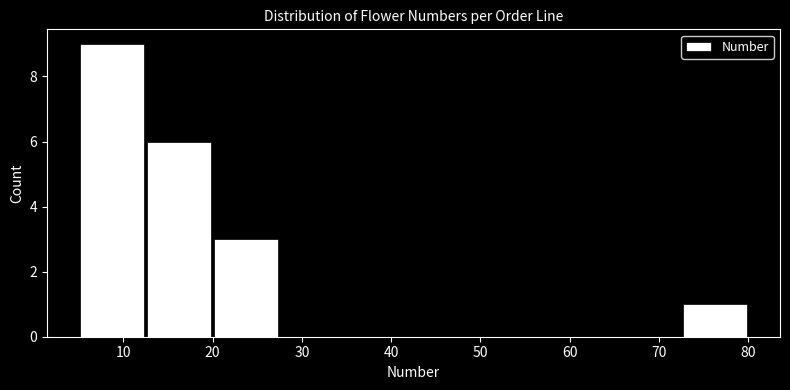

Reading left to right, transcribe this chart: for each bar, give the range it covers on the x-axis and its height. Neither the bar edges nor the heights are printed on the chart, so give them approximately, as read against the axes.

5.0 to 12.5: 9
12.5 to 20.0: 6
20.0 to 27.5: 3
27.5 to 35.0: 0
35.0 to 42.5: 0
42.5 to 50.0: 0
50.0 to 57.5: 0
57.5 to 65.0: 0
65.0 to 72.5: 0
72.5 to 80.0: 1